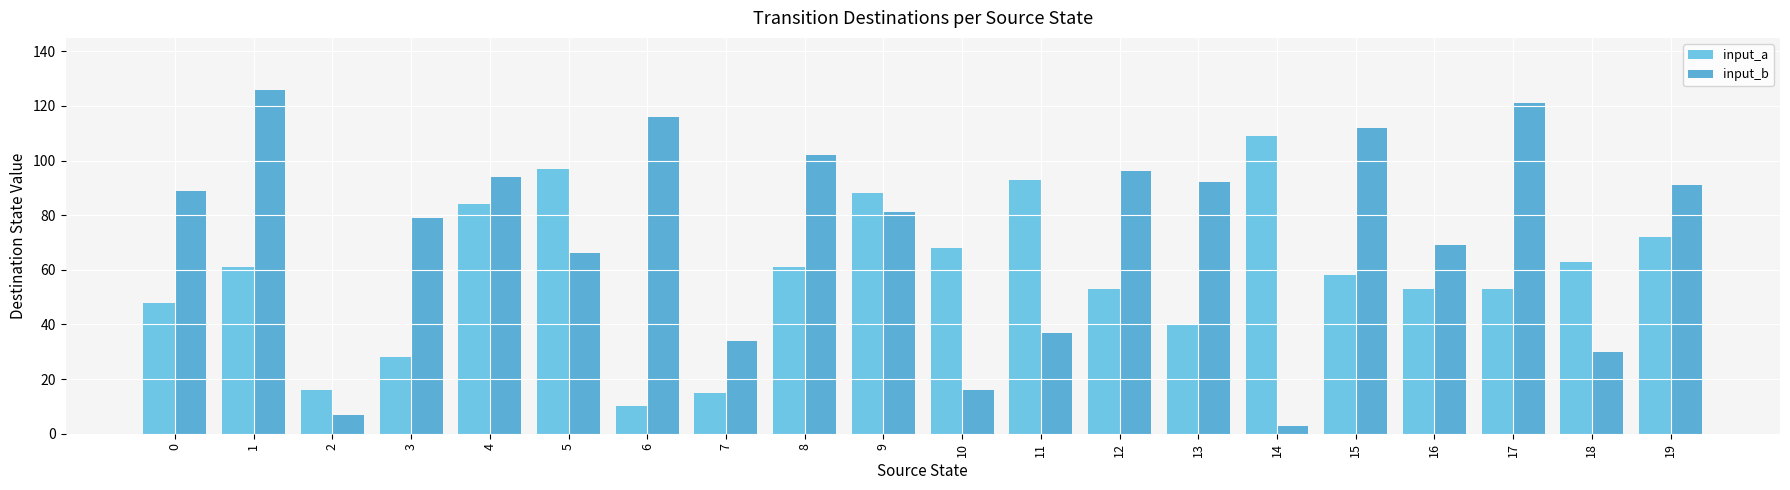

How many bars are there in total?

40